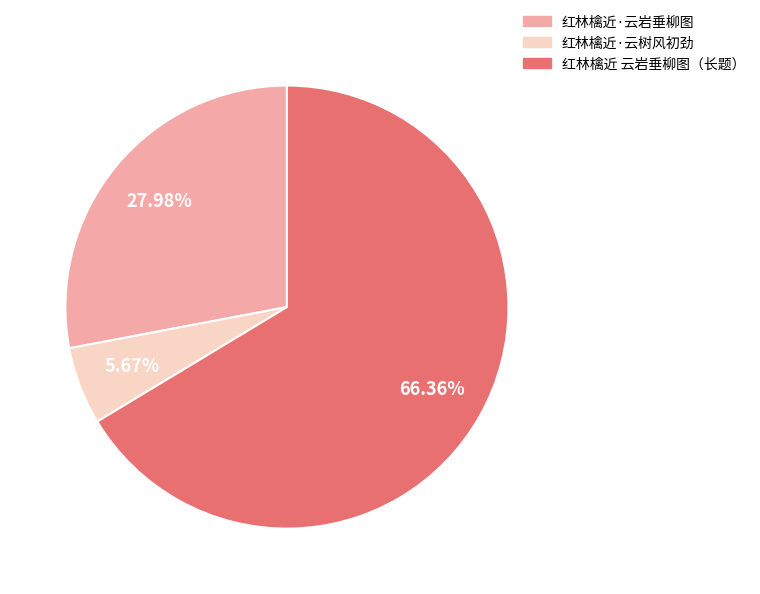

Which slice represents more than half of the pie?

红林檎近 云岩垂柳图。柳为余手植，高覆云岩，在石巢养芝仙馆西偏